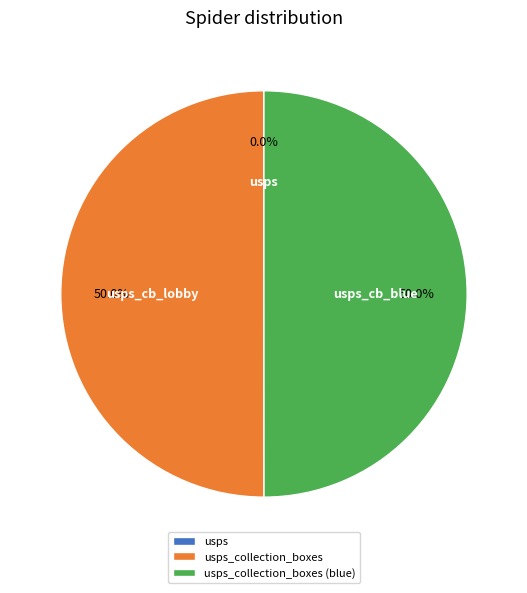

Rank the categories by value from highest to lowest.

usps_collection_boxes, usps_collection_boxes (blue), usps